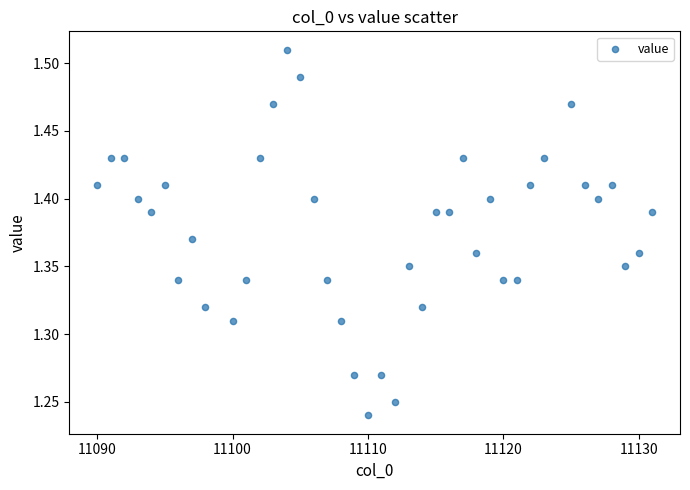

What is the range of X values (max minus min)?

41.0